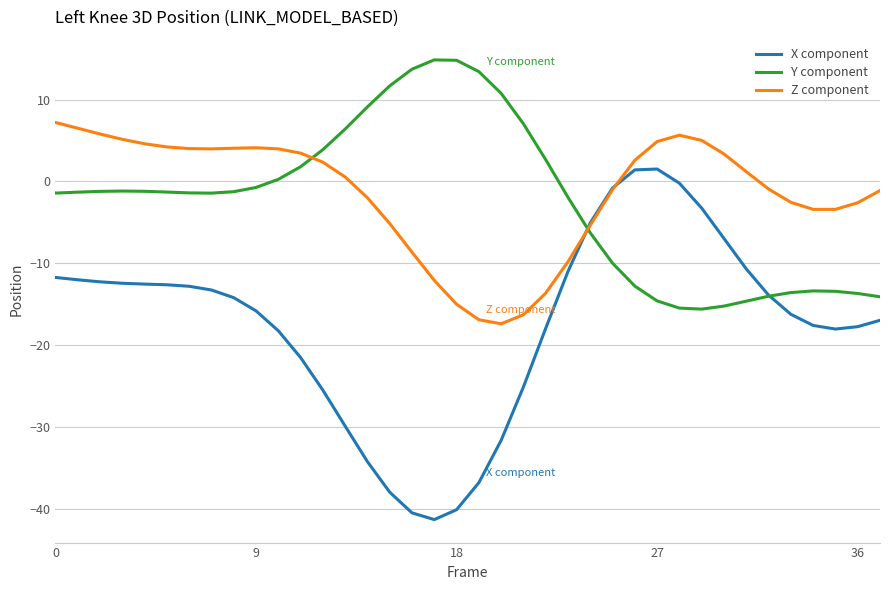

Which series has the largest range (max minus min)?

X component